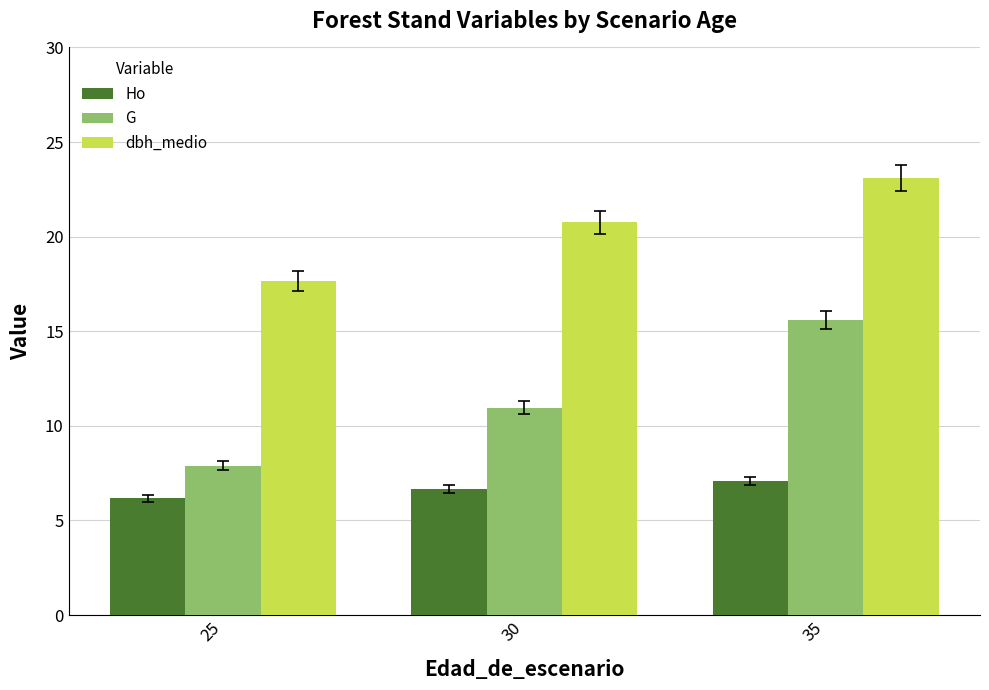

What is the difference between the highest and lowest values at 35?

16.0